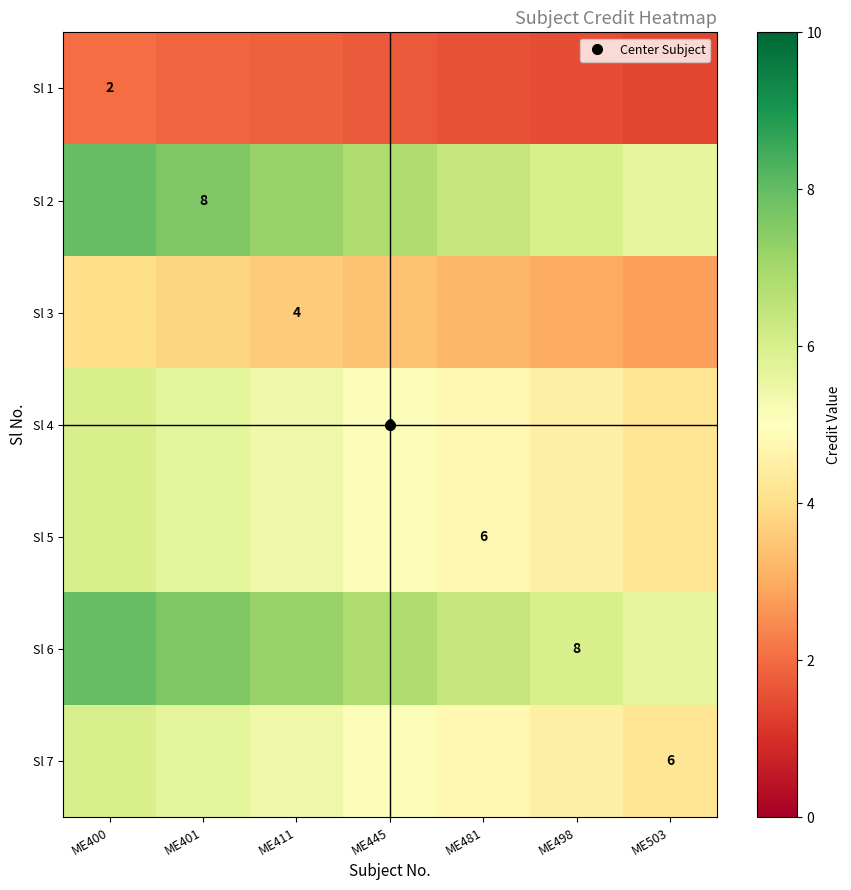

The Sl 6 series shows 5.2 at ME400. True or false?

False